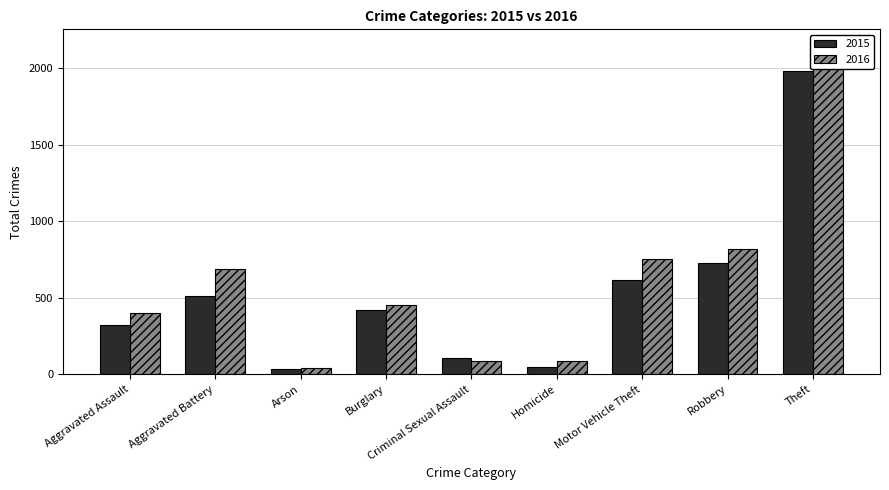

The value of 2016 at Arson is 40. True or false?

True